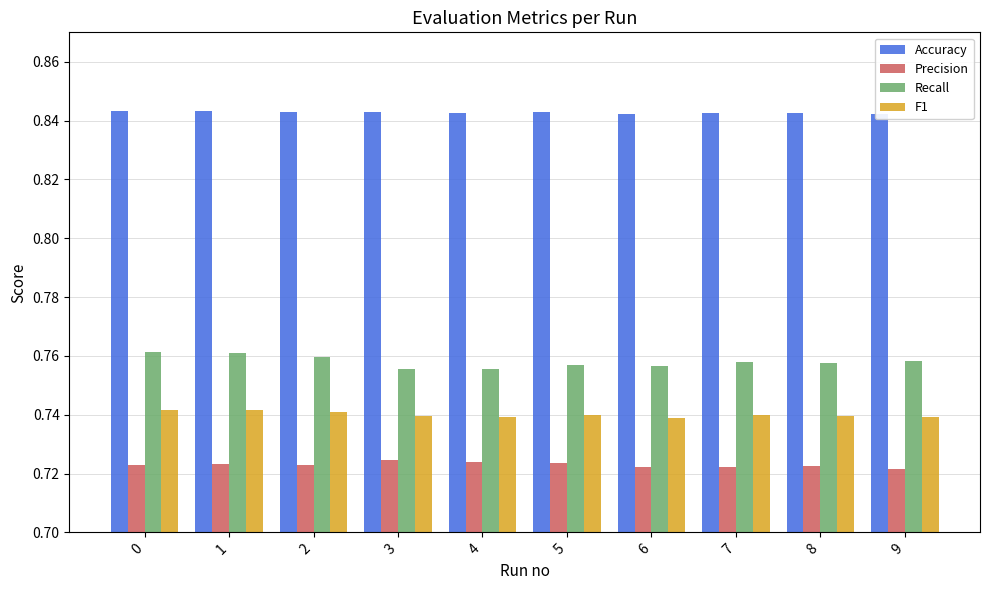

How many distinct data groups are displayed?

4